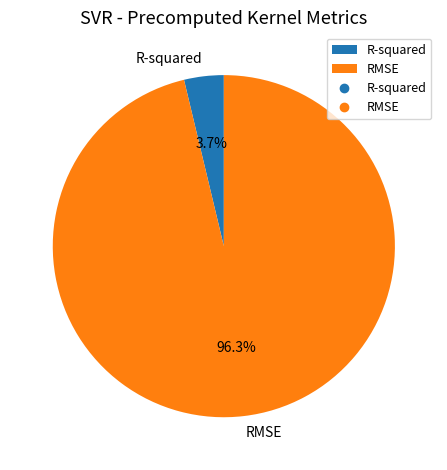

To the nearest percent, what is the difference between the largest and smallest slice percentages?

93%